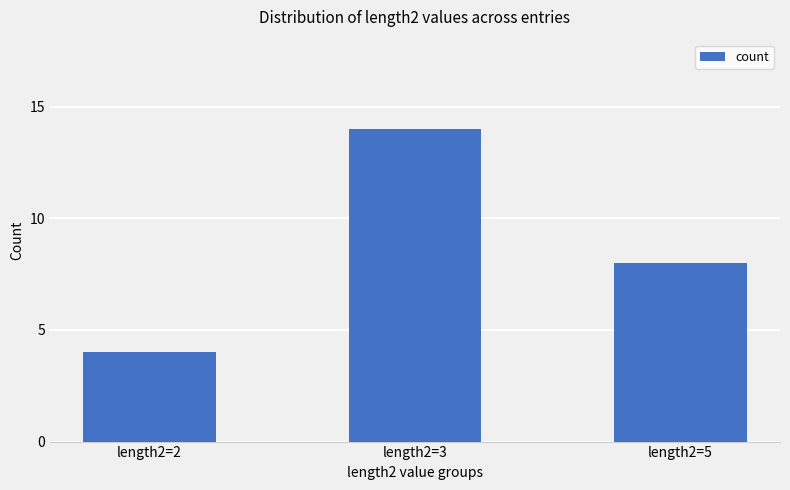

How many values are below 8?

1